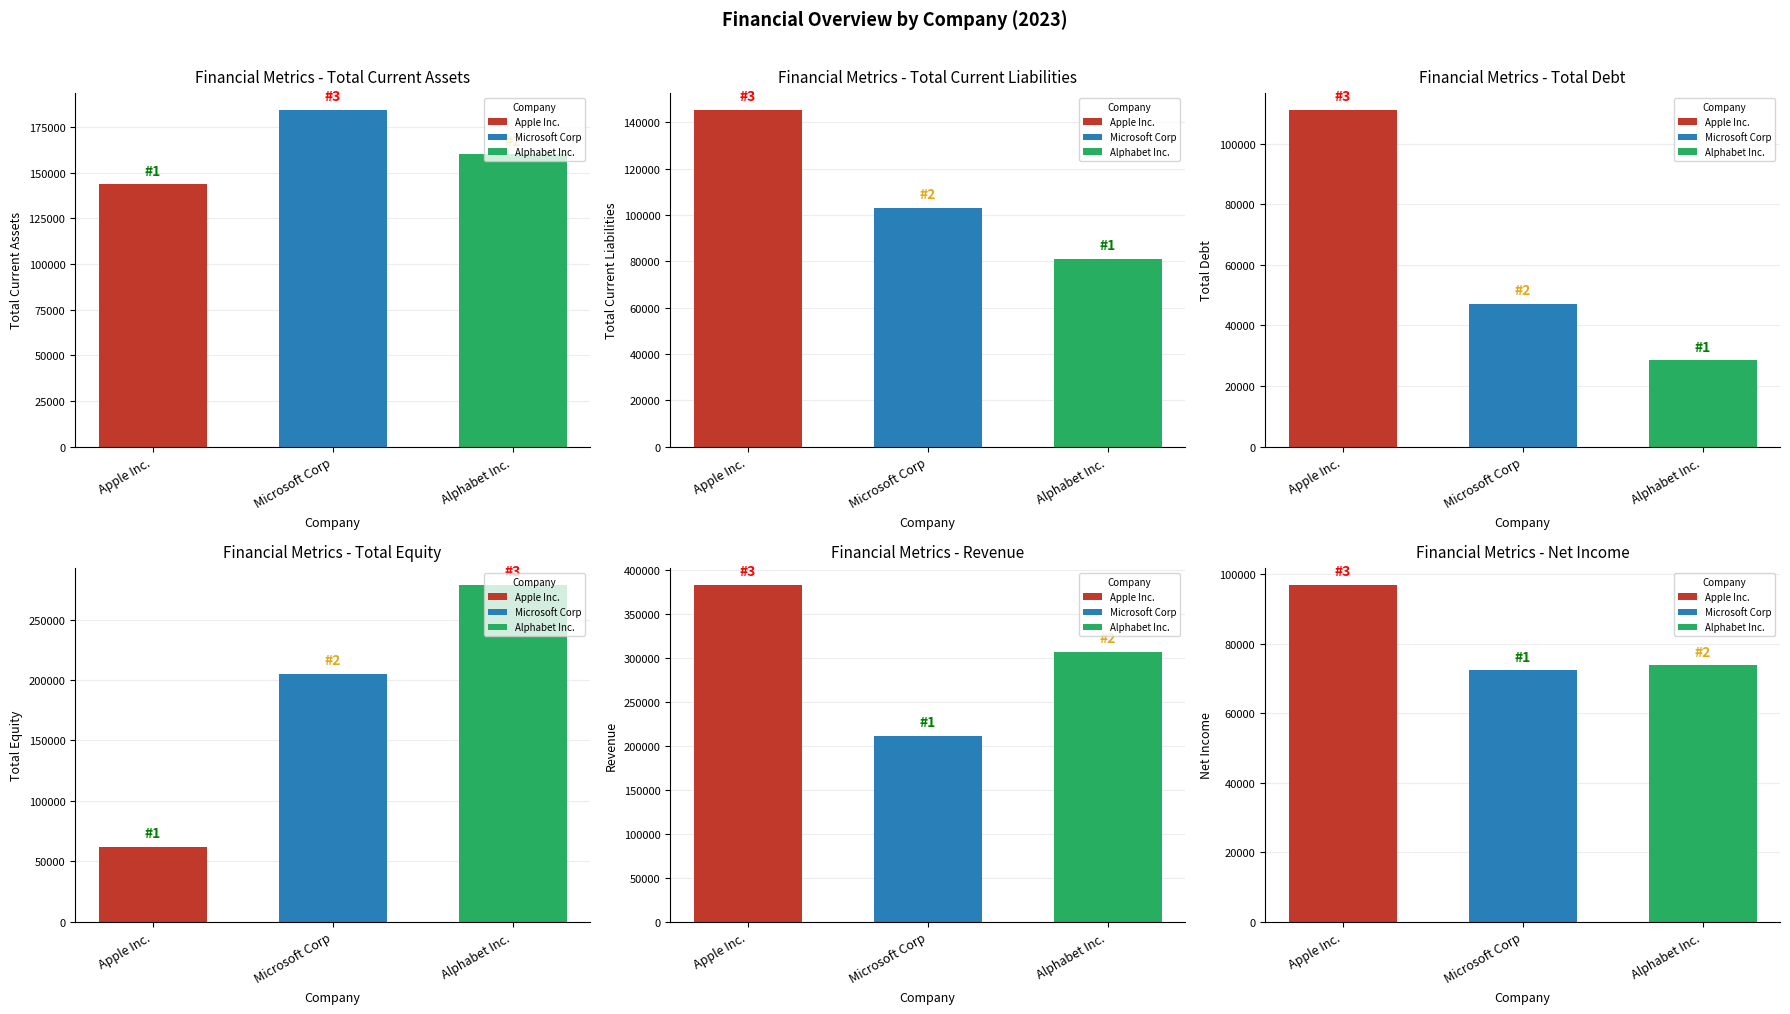

The TotalEquity series shows 205308 at Microsoft Corp. True or false?

True